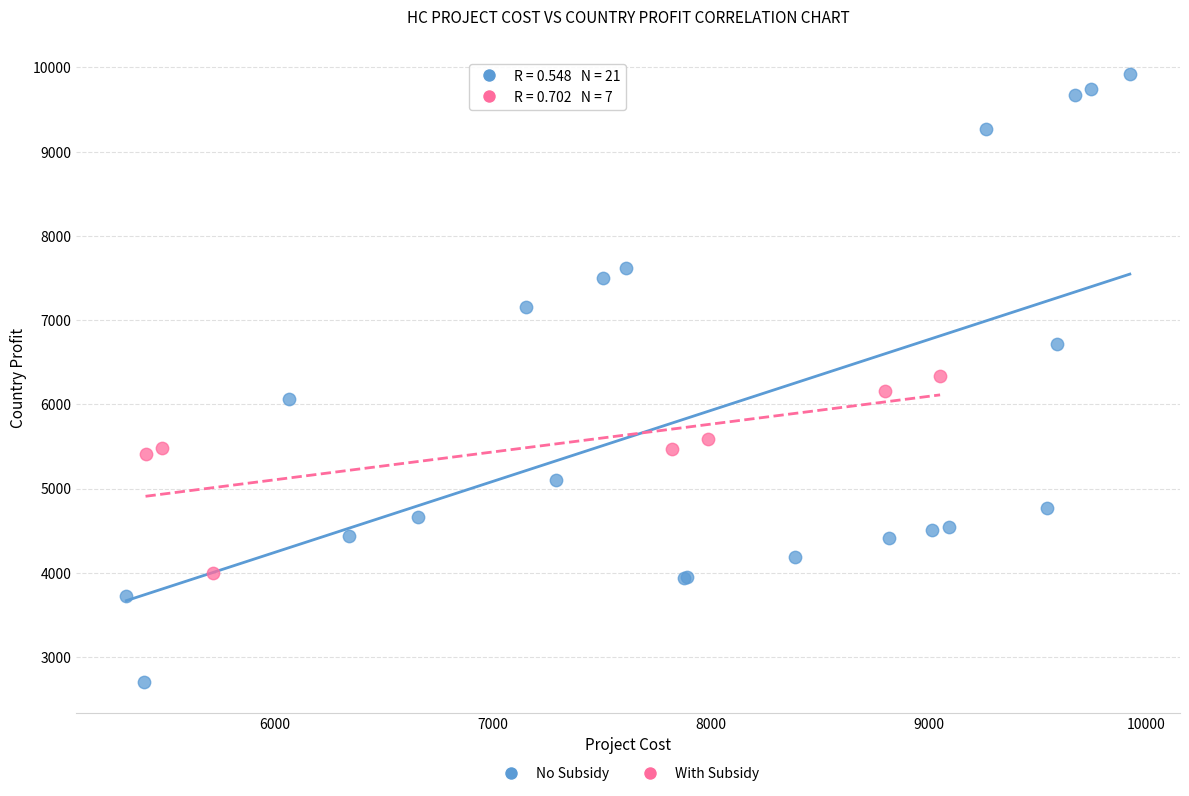

What are all the series names shown in the legend?

No Subsidy, With Subsidy